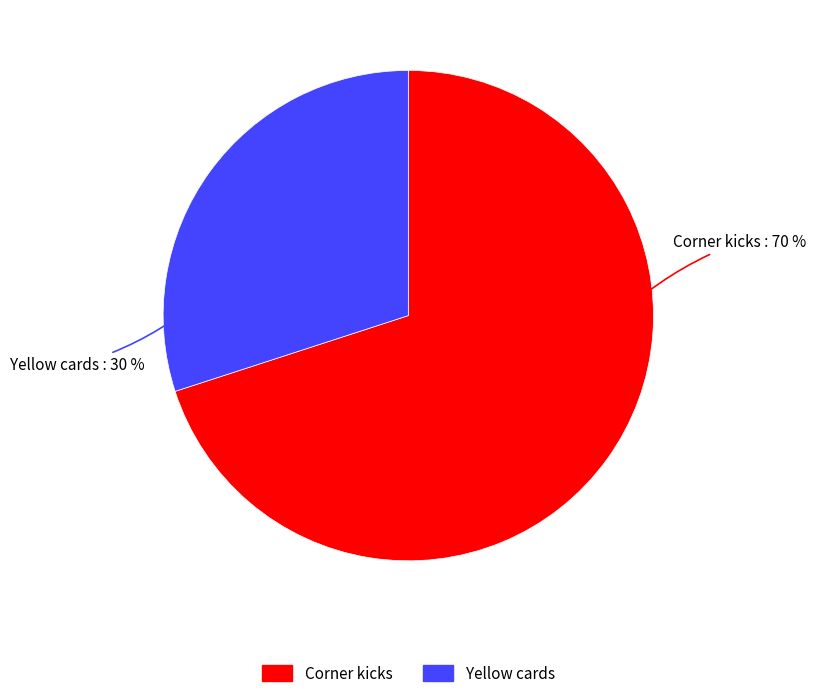

Is it true that Yellow cards is 30% of the pie?

True